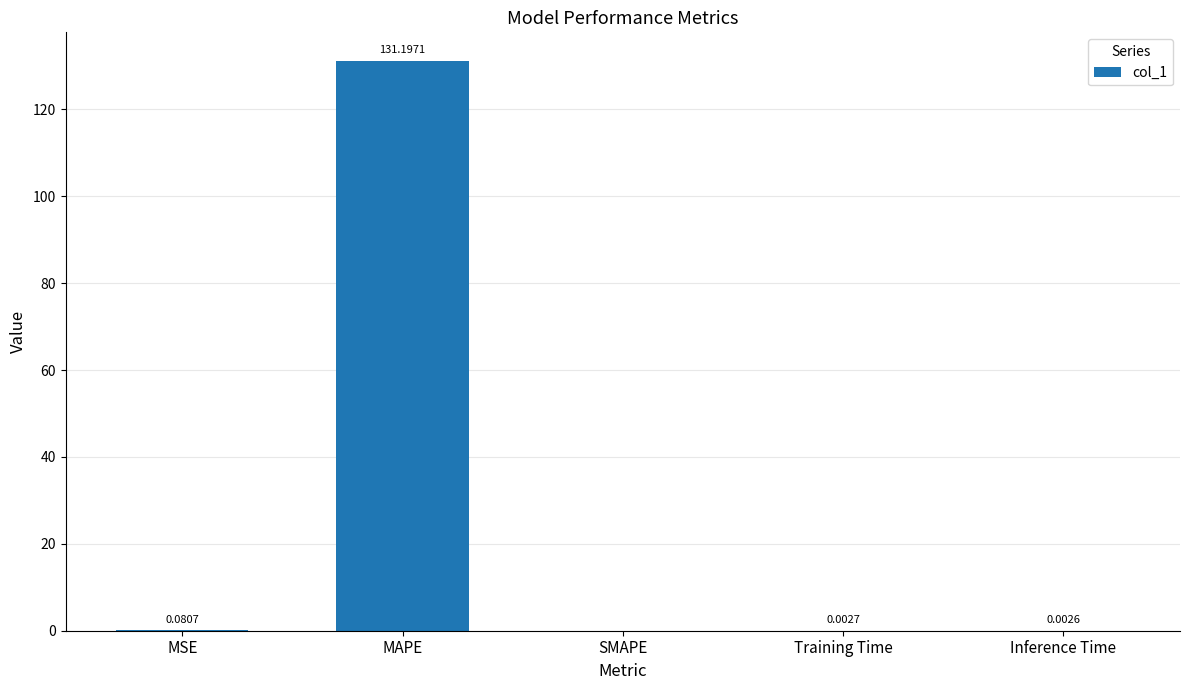

Which category has the highest value across all series?

MAPE